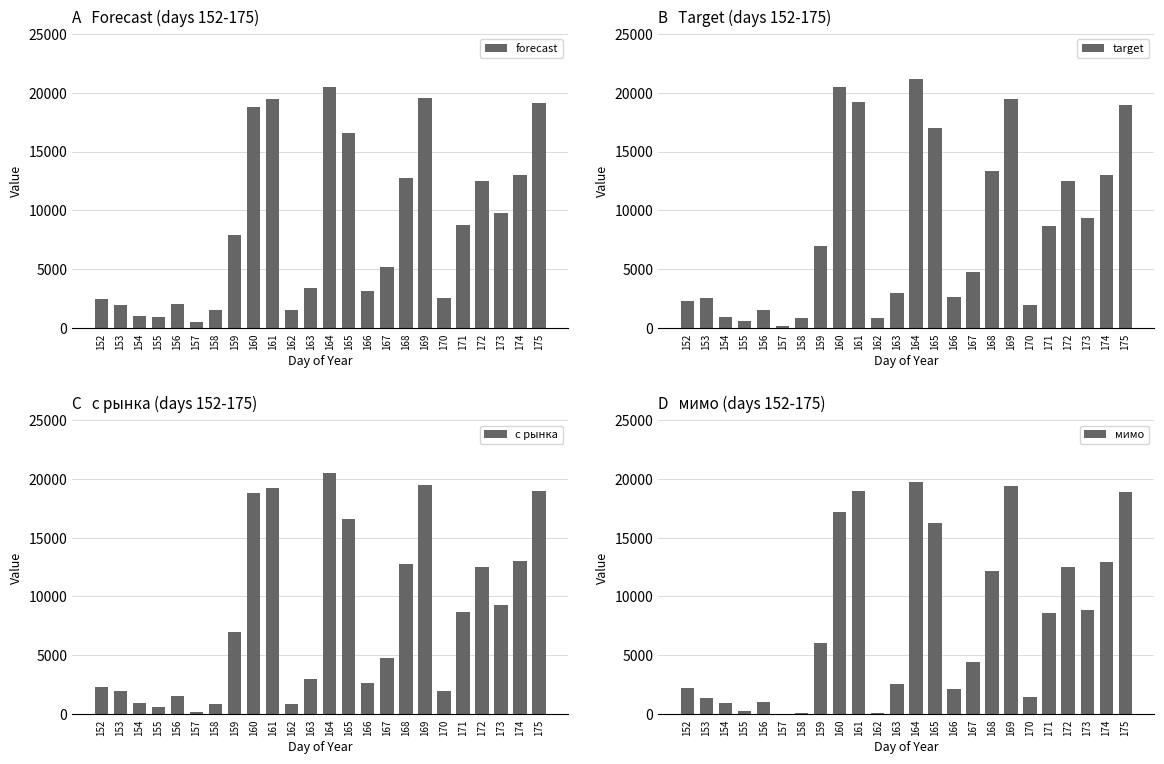

Is it true that мимо equals 13684.2 at 157?

False